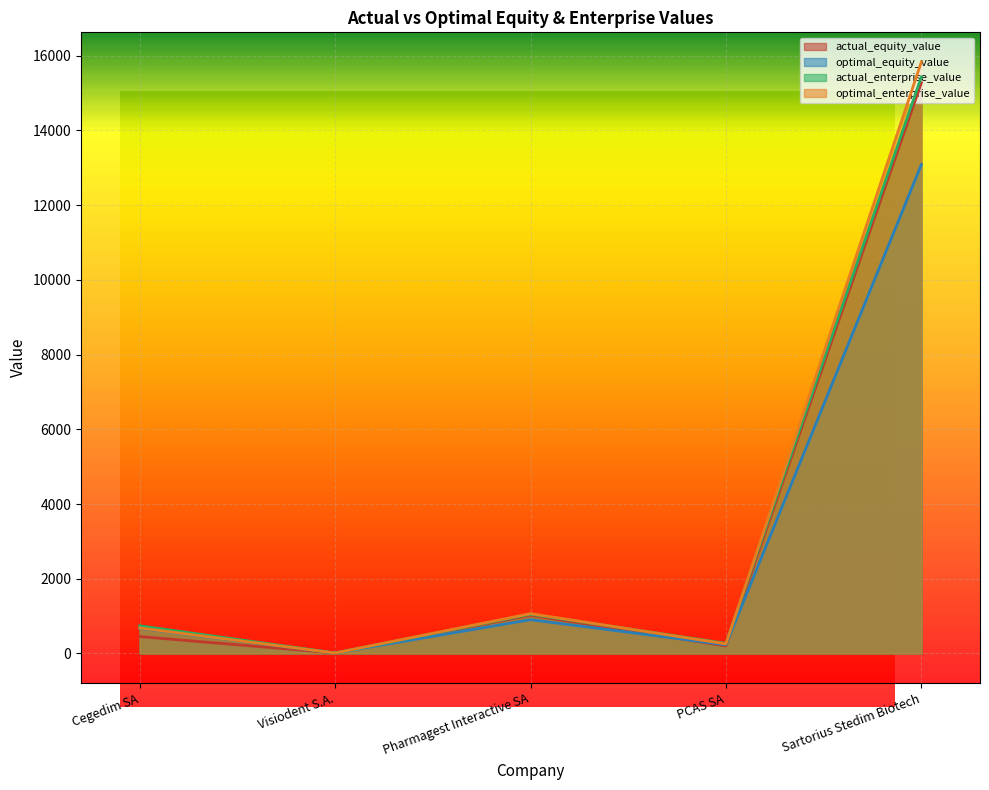

In optimal_enterprise_value, how many points are higher than both neighbors (excluding endpoints)?

1